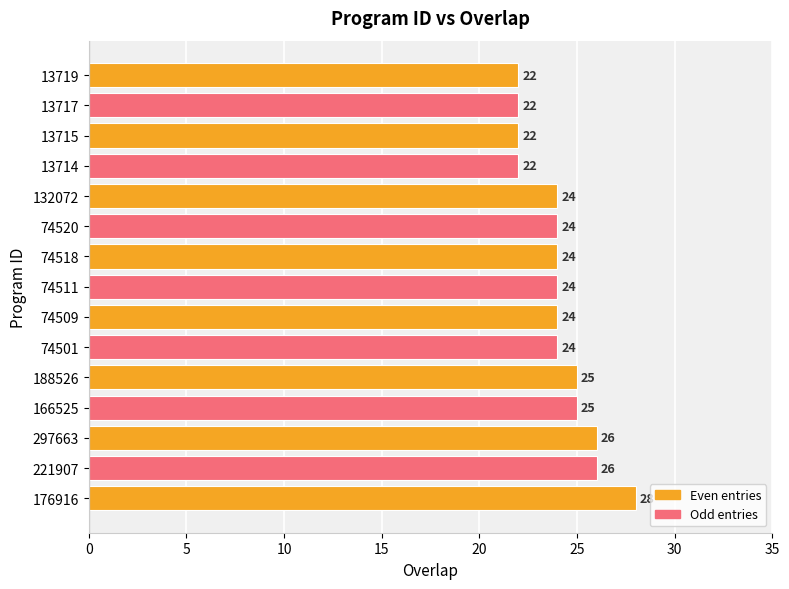

The chart shows a value of 25 at 166525. True or false?

True